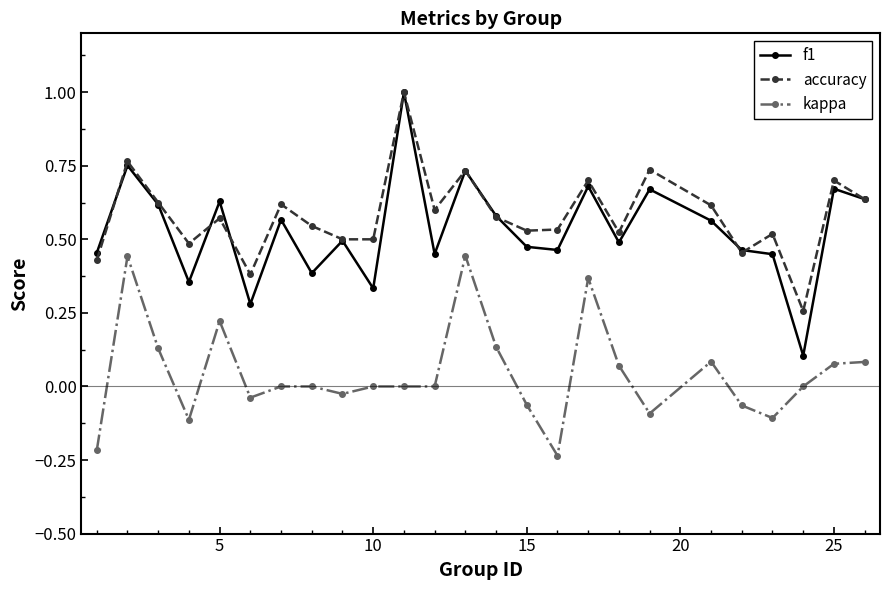

True or false: kappa and f1 intersect in this chart.

False